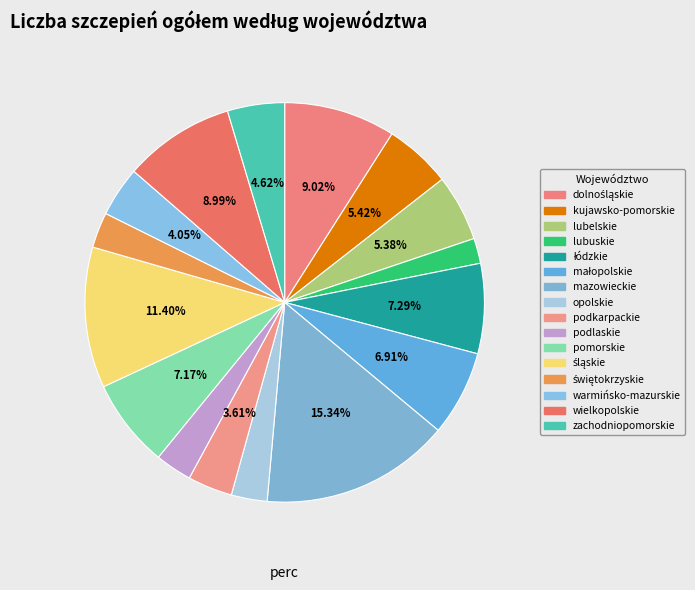

Which category has the biggest portion of the pie?

mazowieckie